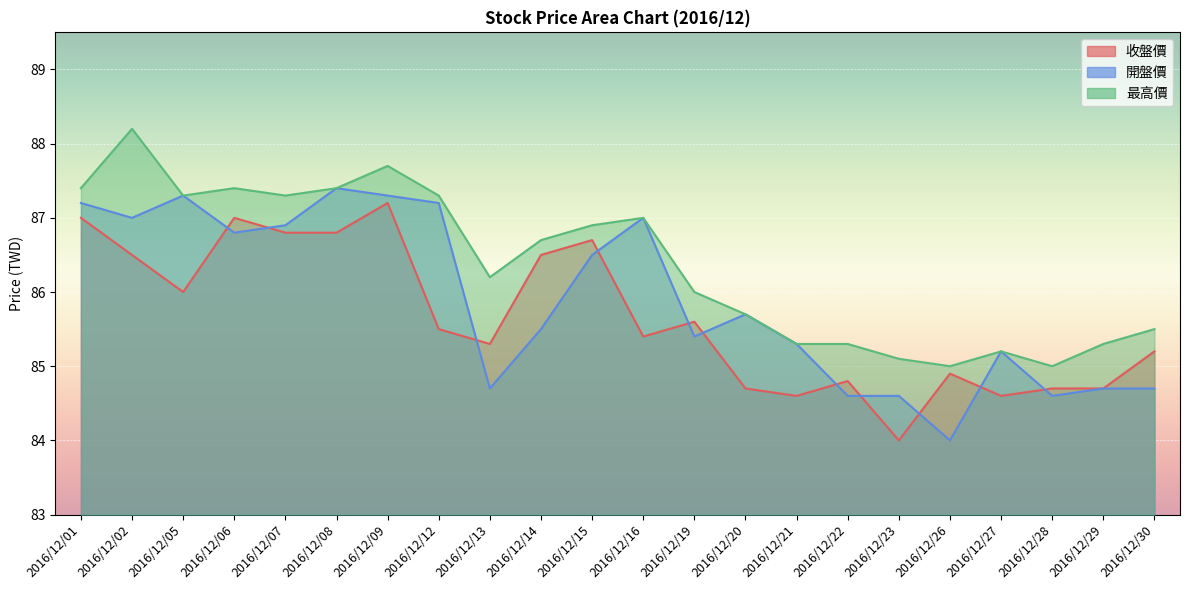

How many lines are shown in the chart?

3